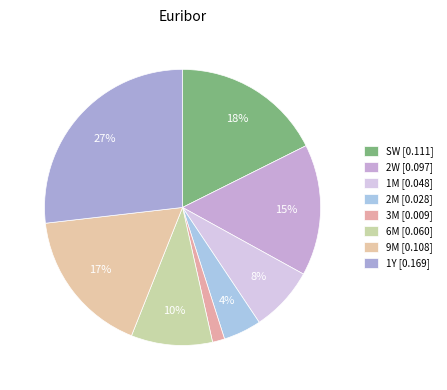

How many slices are in this pie chart?

8